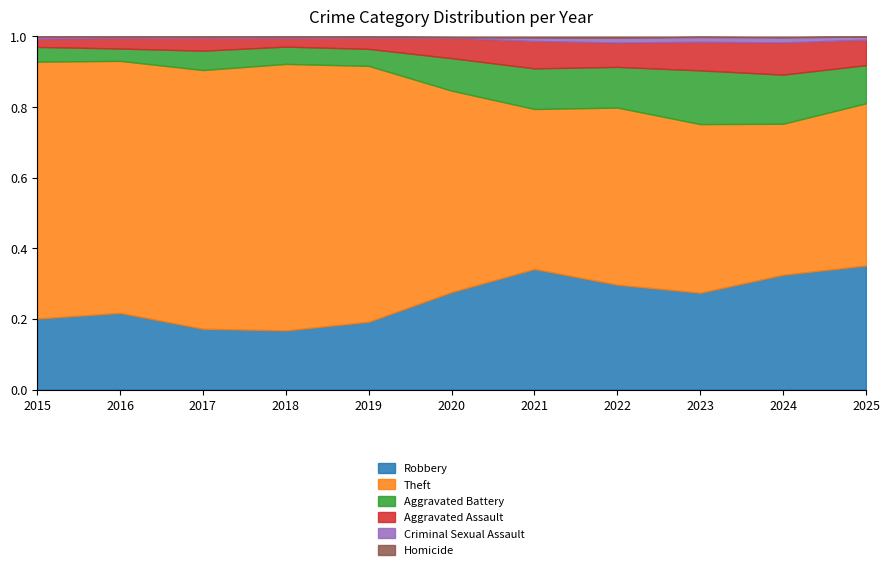

Count the number of categories in the chart.

11